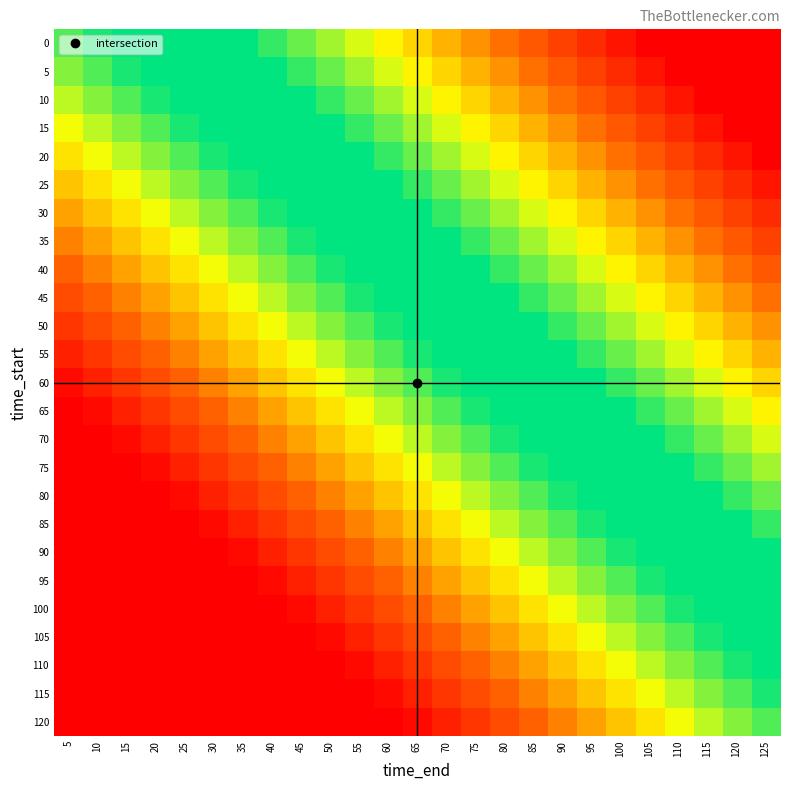

Reading left to right, extract all data points from this chart.

0: 5=0.0	10=0.0	15=0.1	20=0.1	25=0.2	30=0.2	35=0.2	40=0.3	45=0.3	50=0.4	55=0.4	60=0.4	65=0.5	70=0.5	75=0.6	80=0.6	85=0.6	90=0.7	95=0.7	100=0.8	105=0.8	110=0.8	115=0.9	120=0.9	125=1.0
5: 5=-0.0	10=0.0	15=0.0	20=0.1	25=0.1	30=0.2	35=0.2	40=0.2	45=0.3	50=0.3	55=0.4	60=0.4	65=0.4	70=0.5	75=0.5	80=0.6	85=0.6	90=0.6	95=0.7	100=0.7	105=0.8	110=0.8	115=0.8	120=0.9	125=0.9
10: 5=-0.1	10=-0.0	15=0.0	20=0.0	25=0.1	30=0.1	35=0.2	40=0.2	45=0.2	50=0.3	55=0.3	60=0.4	65=0.4	70=0.4	75=0.5	80=0.5	85=0.6	90=0.6	95=0.6	100=0.7	105=0.7	110=0.8	115=0.8	120=0.8	125=0.9
15: 5=-0.1	10=-0.1	15=-0.0	20=0.0	25=0.0	30=0.1	35=0.1	40=0.2	45=0.2	50=0.2	55=0.3	60=0.3	65=0.4	70=0.4	75=0.4	80=0.5	85=0.5	90=0.6	95=0.6	100=0.6	105=0.7	110=0.7	115=0.8	120=0.8	125=0.8
20: 5=-0.2	10=-0.1	15=-0.1	20=-0.0	25=0.0	30=0.0	35=0.1	40=0.1	45=0.2	50=0.2	55=0.2	60=0.3	65=0.3	70=0.4	75=0.4	80=0.4	85=0.5	90=0.5	95=0.6	100=0.6	105=0.6	110=0.7	115=0.7	120=0.8	125=0.8
25: 5=-0.2	10=-0.2	15=-0.1	20=-0.1	25=-0.0	30=0.0	35=0.0	40=0.1	45=0.1	50=0.2	55=0.2	60=0.2	65=0.3	70=0.3	75=0.4	80=0.4	85=0.4	90=0.5	95=0.5	100=0.6	105=0.6	110=0.6	115=0.7	120=0.7	125=0.8
30: 5=-0.2	10=-0.2	15=-0.2	20=-0.1	25=-0.1	30=-0.0	35=0.0	40=0.0	45=0.1	50=0.1	55=0.2	60=0.2	65=0.2	70=0.3	75=0.3	80=0.4	85=0.4	90=0.4	95=0.5	100=0.5	105=0.6	110=0.6	115=0.6	120=0.7	125=0.7
35: 5=-0.3	10=-0.2	15=-0.2	20=-0.2	25=-0.1	30=-0.1	35=-0.0	40=0.0	45=0.0	50=0.1	55=0.1	60=0.2	65=0.2	70=0.2	75=0.3	80=0.3	85=0.4	90=0.4	95=0.4	100=0.5	105=0.5	110=0.6	115=0.6	120=0.6	125=0.7
40: 5=-0.3	10=-0.3	15=-0.2	20=-0.2	25=-0.2	30=-0.1	35=-0.1	40=-0.0	45=0.0	50=0.0	55=0.1	60=0.1	65=0.2	70=0.2	75=0.2	80=0.3	85=0.3	90=0.4	95=0.4	100=0.4	105=0.5	110=0.5	115=0.6	120=0.6	125=0.6
45: 5=-0.4	10=-0.3	15=-0.3	20=-0.2	25=-0.2	30=-0.2	35=-0.1	40=-0.1	45=-0.0	50=0.0	55=0.0	60=0.1	65=0.1	70=0.2	75=0.2	80=0.2	85=0.3	90=0.3	95=0.4	100=0.4	105=0.4	110=0.5	115=0.5	120=0.6	125=0.6
50: 5=-0.4	10=-0.4	15=-0.3	20=-0.3	25=-0.2	30=-0.2	35=-0.2	40=-0.1	45=-0.1	50=-0.0	55=0.0	60=0.0	65=0.1	70=0.1	75=0.2	80=0.2	85=0.2	90=0.3	95=0.3	100=0.4	105=0.4	110=0.4	115=0.5	120=0.5	125=0.6
55: 5=-0.4	10=-0.4	15=-0.4	20=-0.3	25=-0.3	30=-0.2	35=-0.2	40=-0.2	45=-0.1	50=-0.1	55=-0.0	60=0.0	65=0.0	70=0.1	75=0.1	80=0.2	85=0.2	90=0.2	95=0.3	100=0.3	105=0.4	110=0.4	115=0.4	120=0.5	125=0.5
60: 5=-0.5	10=-0.4	15=-0.4	20=-0.4	25=-0.3	30=-0.3	35=-0.2	40=-0.2	45=-0.2	50=-0.1	55=-0.1	60=-0.0	65=0.0	70=0.0	75=0.1	80=0.1	85=0.2	90=0.2	95=0.2	100=0.3	105=0.3	110=0.4	115=0.4	120=0.4	125=0.5
65: 5=-0.5	10=-0.5	15=-0.4	20=-0.4	25=-0.4	30=-0.3	35=-0.3	40=-0.2	45=-0.2	50=-0.2	55=-0.1	60=-0.1	65=-0.0	70=0.0	75=0.0	80=0.1	85=0.1	90=0.2	95=0.2	100=0.2	105=0.3	110=0.3	115=0.4	120=0.4	125=0.4
70: 5=-0.6	10=-0.5	15=-0.5	20=-0.4	25=-0.4	30=-0.4	35=-0.3	40=-0.3	45=-0.2	50=-0.2	55=-0.2	60=-0.1	65=-0.1	70=-0.0	75=0.0	80=0.0	85=0.1	90=0.1	95=0.2	100=0.2	105=0.2	110=0.3	115=0.3	120=0.4	125=0.4
75: 5=-0.6	10=-0.6	15=-0.5	20=-0.5	25=-0.4	30=-0.4	35=-0.4	40=-0.3	45=-0.3	50=-0.2	55=-0.2	60=-0.2	65=-0.1	70=-0.1	75=-0.0	80=0.0	85=0.0	90=0.1	95=0.1	100=0.2	105=0.2	110=0.2	115=0.3	120=0.3	125=0.4
80: 5=-0.6	10=-0.6	15=-0.6	20=-0.5	25=-0.5	30=-0.4	35=-0.4	40=-0.4	45=-0.3	50=-0.3	55=-0.2	60=-0.2	65=-0.2	70=-0.1	75=-0.1	80=-0.0	85=0.0	90=0.0	95=0.1	100=0.1	105=0.2	110=0.2	115=0.2	120=0.3	125=0.3
85: 5=-0.7	10=-0.6	15=-0.6	20=-0.6	25=-0.5	30=-0.5	35=-0.4	40=-0.4	45=-0.4	50=-0.3	55=-0.3	60=-0.2	65=-0.2	70=-0.2	75=-0.1	80=-0.1	85=-0.0	90=0.0	95=0.0	100=0.1	105=0.1	110=0.2	115=0.2	120=0.2	125=0.3
90: 5=-0.7	10=-0.7	15=-0.6	20=-0.6	25=-0.6	30=-0.5	35=-0.5	40=-0.4	45=-0.4	50=-0.4	55=-0.3	60=-0.3	65=-0.2	70=-0.2	75=-0.2	80=-0.1	85=-0.1	90=-0.0	95=0.0	100=0.0	105=0.1	110=0.1	115=0.2	120=0.2	125=0.2
95: 5=-0.8	10=-0.7	15=-0.7	20=-0.6	25=-0.6	30=-0.6	35=-0.5	40=-0.5	45=-0.4	50=-0.4	55=-0.4	60=-0.3	65=-0.3	70=-0.2	75=-0.2	80=-0.2	85=-0.1	90=-0.1	95=-0.0	100=0.0	105=0.0	110=0.1	115=0.1	120=0.2	125=0.2
100: 5=-0.8	10=-0.8	15=-0.7	20=-0.7	25=-0.6	30=-0.6	35=-0.6	40=-0.5	45=-0.5	50=-0.4	55=-0.4	60=-0.4	65=-0.3	70=-0.3	75=-0.2	80=-0.2	85=-0.2	90=-0.1	95=-0.1	100=-0.0	105=0.0	110=0.0	115=0.1	120=0.1	125=0.2
105: 5=-0.8	10=-0.8	15=-0.8	20=-0.7	25=-0.7	30=-0.6	35=-0.6	40=-0.6	45=-0.5	50=-0.5	55=-0.4	60=-0.4	65=-0.4	70=-0.3	75=-0.3	80=-0.2	85=-0.2	90=-0.2	95=-0.1	100=-0.1	105=-0.0	110=0.0	115=0.0	120=0.1	125=0.1
110: 5=-0.9	10=-0.8	15=-0.8	20=-0.8	25=-0.7	30=-0.7	35=-0.6	40=-0.6	45=-0.6	50=-0.5	55=-0.5	60=-0.4	65=-0.4	70=-0.4	75=-0.3	80=-0.3	85=-0.2	90=-0.2	95=-0.2	100=-0.1	105=-0.1	110=-0.0	115=0.0	120=0.0	125=0.1
115: 5=-0.9	10=-0.9	15=-0.8	20=-0.8	25=-0.8	30=-0.7	35=-0.7	40=-0.6	45=-0.6	50=-0.6	55=-0.5	60=-0.5	65=-0.4	70=-0.4	75=-0.4	80=-0.3	85=-0.3	90=-0.2	95=-0.2	100=-0.2	105=-0.1	110=-0.1	115=-0.0	120=0.0	125=0.0
120: 5=-1.0	10=-0.9	15=-0.9	20=-0.8	25=-0.8	30=-0.8	35=-0.7	40=-0.7	45=-0.6	50=-0.6	55=-0.6	60=-0.5	65=-0.5	70=-0.4	75=-0.4	80=-0.4	85=-0.3	90=-0.3	95=-0.2	100=-0.2	105=-0.2	110=-0.1	115=-0.1	120=-0.0	125=0.0